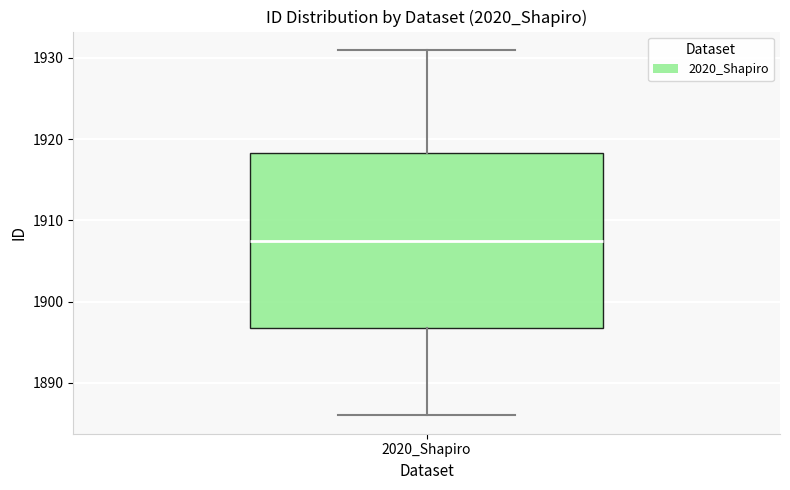

Read this box plot against the y-axis: the position of the median line, the range covered by the box, and the ends of both whiskers. The values are not printed on the chart, so give them approximately, as read against the axis.

median 1908, box 1897 to 1918, whiskers 1886 to 1931